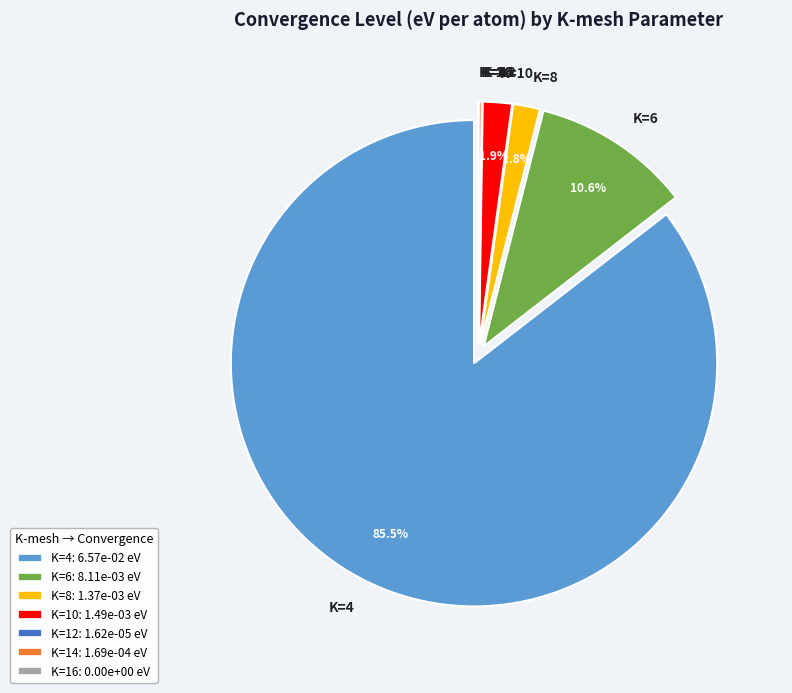

Which slice is the largest?

K=4